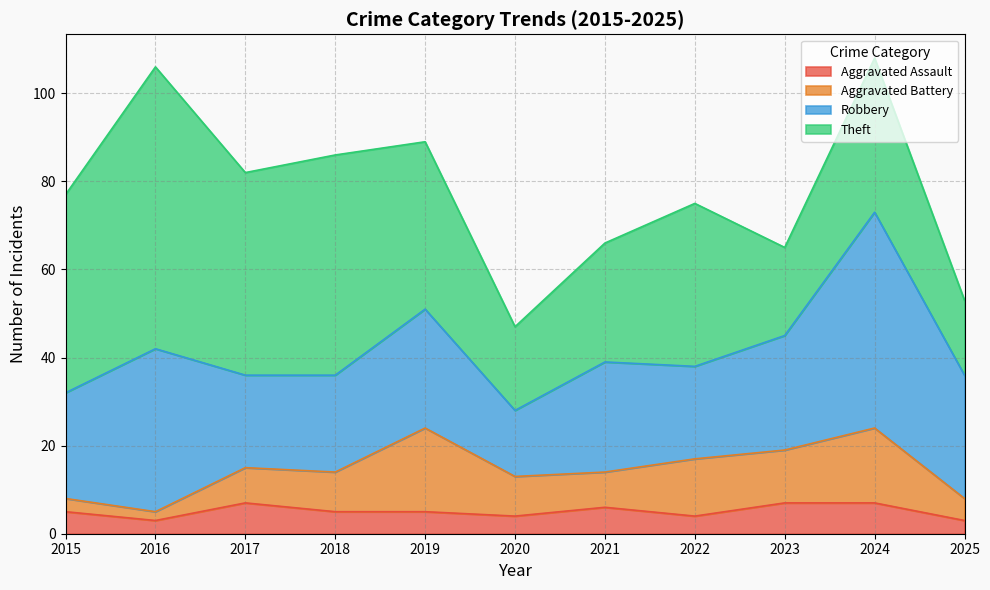

True or false: Robbery and Aggravated Assault intersect in this chart.

False